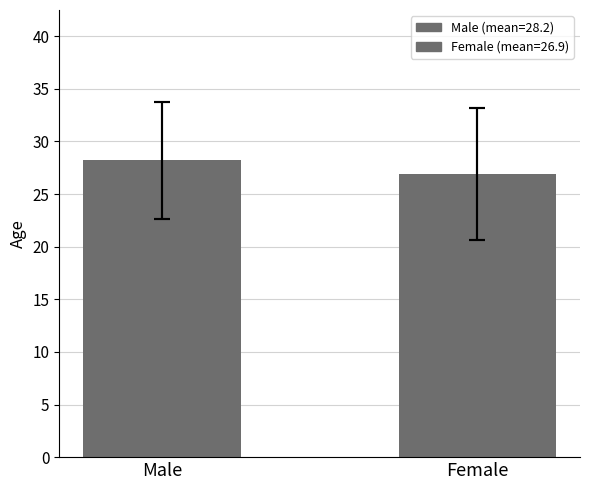

How many bars are there in total?

2